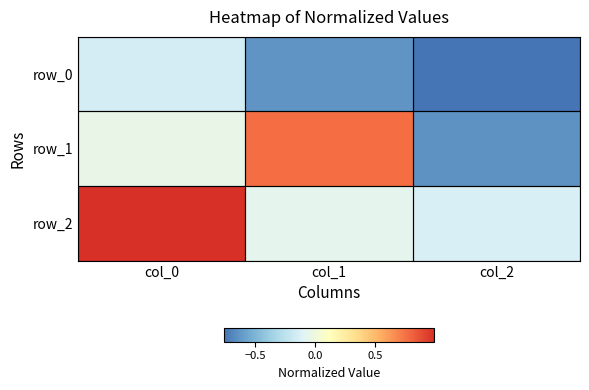

What is the sum of the row_1 values at col_1 and col_0?

0.7